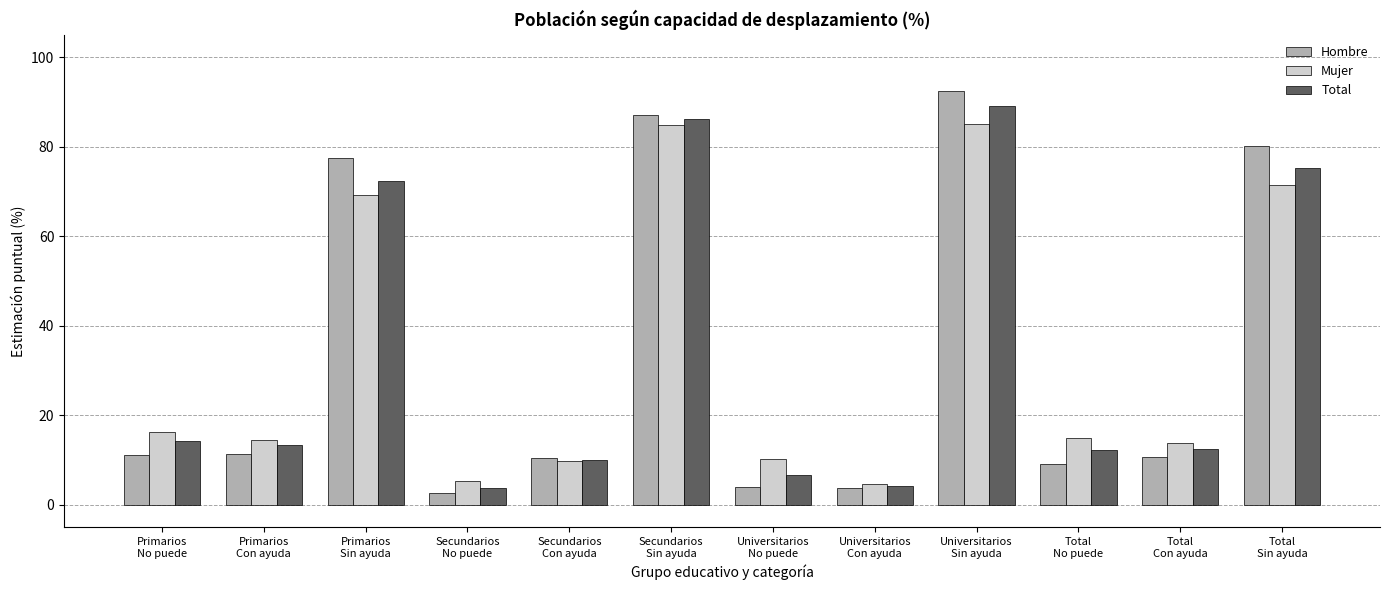

How many categories are shown in the chart?

12